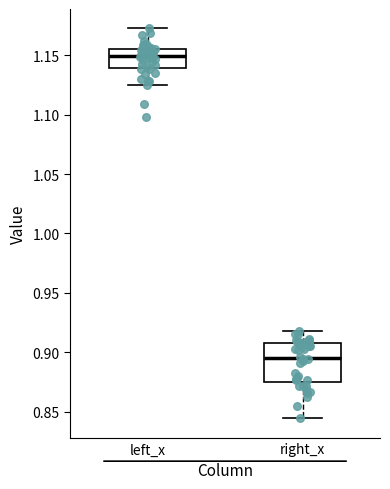

Reading left to right, transcribe this box plot: for each box, give where its median line is, the range the box spans, and where its two whiskers end, as read against the y-axis. The values are not printed on the chart, so give them approximately, as read against the axis.

left_x: median 1.150, box 1.140 to 1.155, whiskers 1.125 to 1.170
right_x: median 0.895, box 0.875 to 0.910, whiskers 0.845 to 0.920